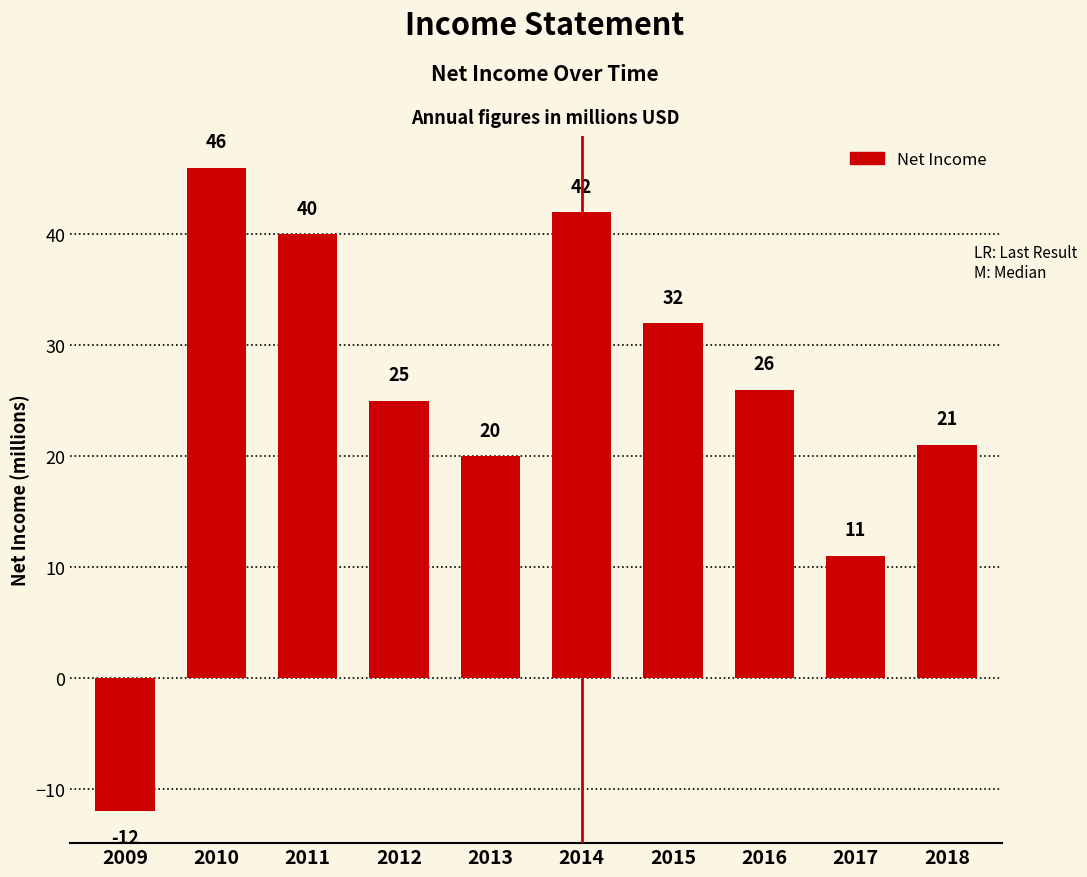

The value at 2015 is 32. True or false?

True